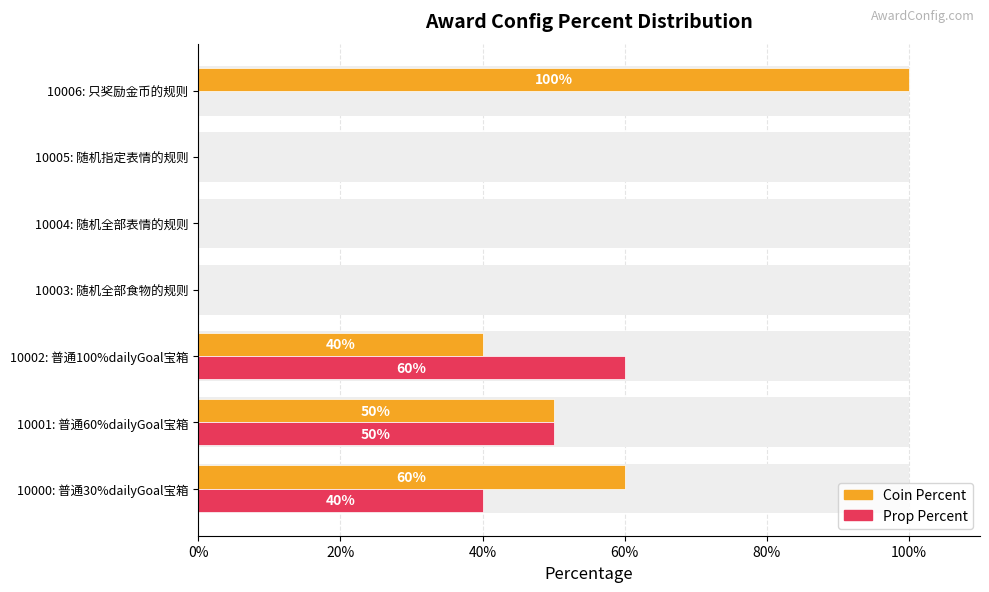

Is the value of Prop Percent at 10005: 随机指定表情的规则 greater than the value of Coin Percent at 10002: 普通100%dailyGoal宝箱?

No